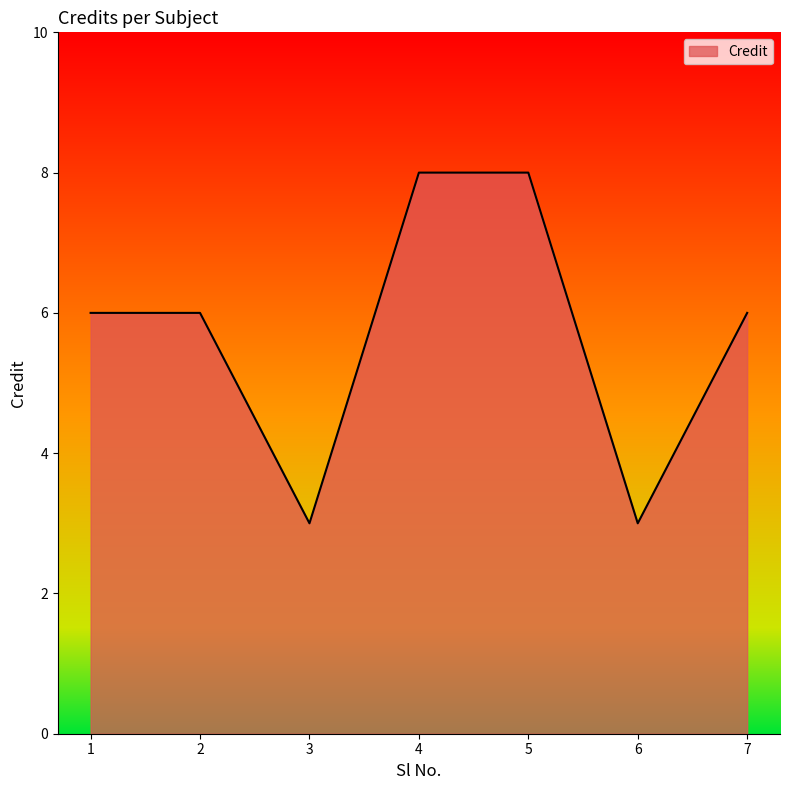

The chart shows a value of 5 at 3. True or false?

False